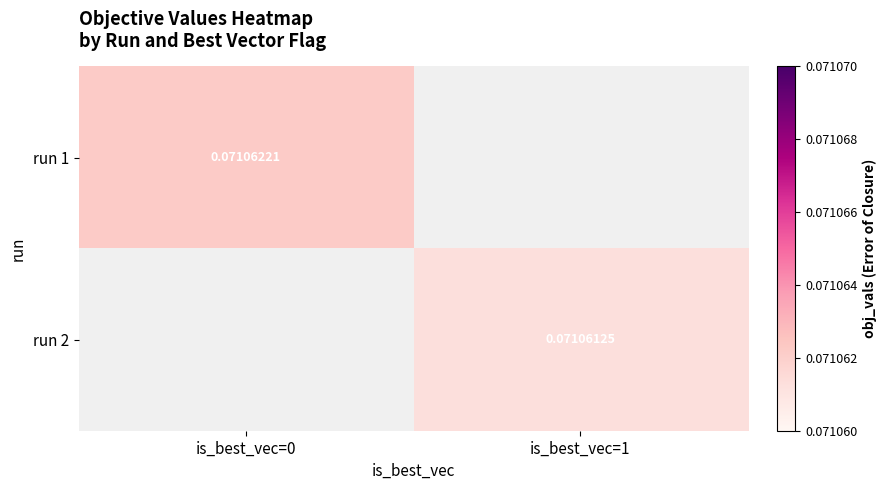

Is it true that run 2 equals 0.1 at is_best_vec=1?

True